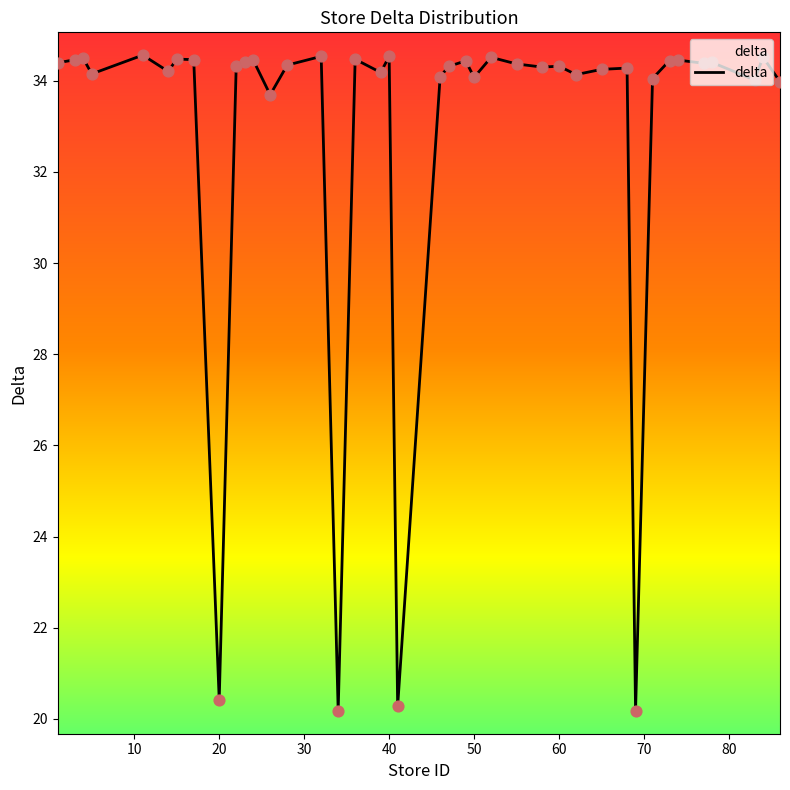

What is the greatest value displayed?

34.6